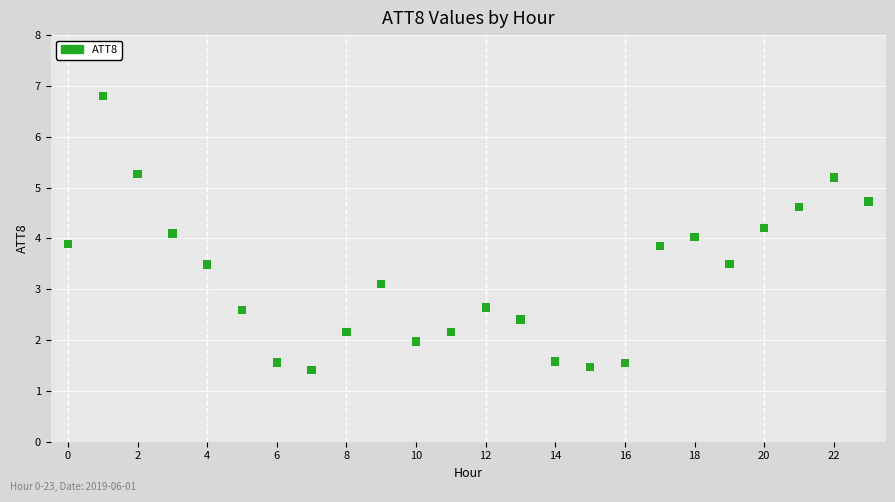

What is the range of Y values (max minus min)?

5.4